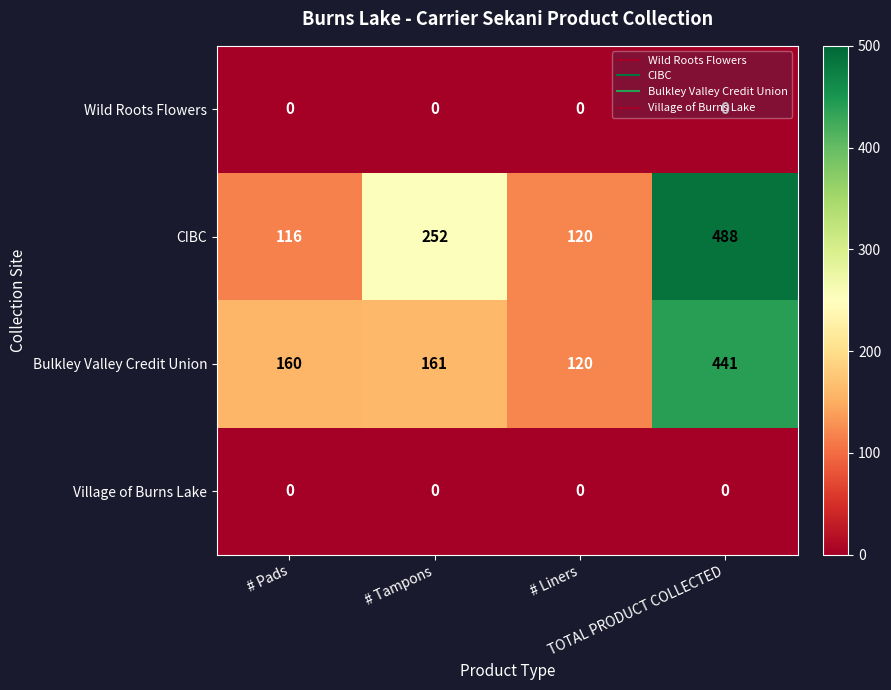

Which series has the widest spread of values?

CIBC